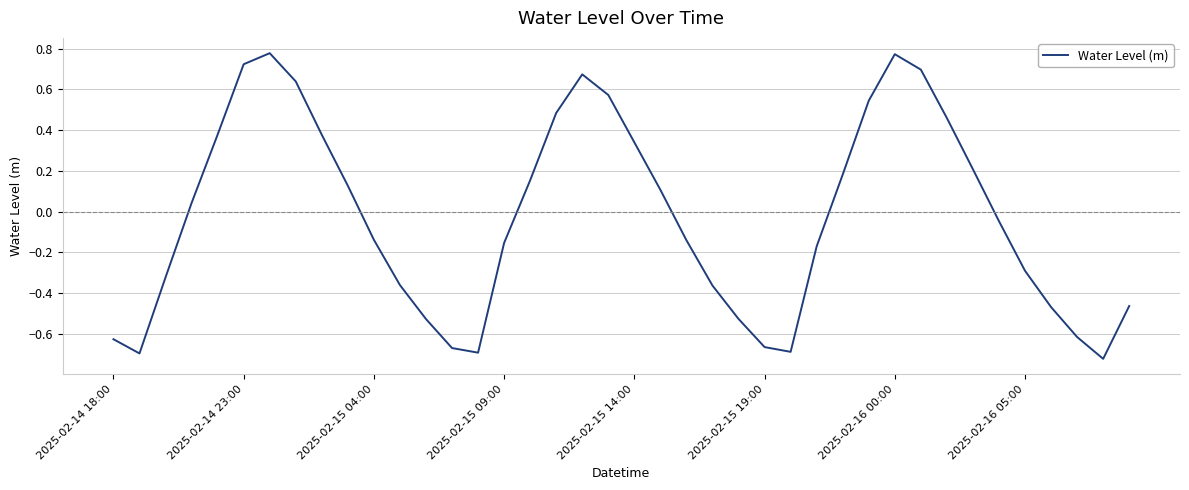

What is the difference between the maximum and minimum values?

1.5